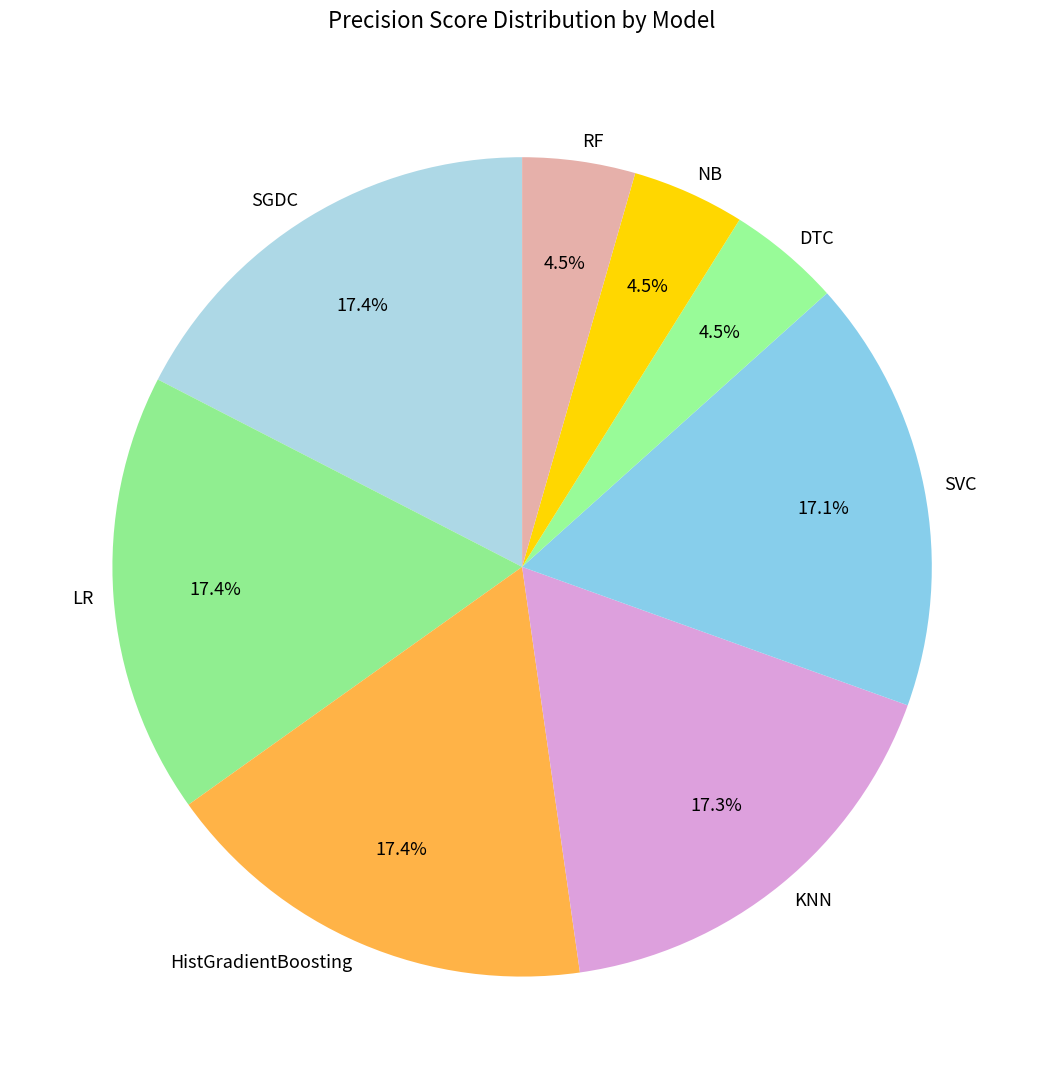

Does any single category account for the majority?

No